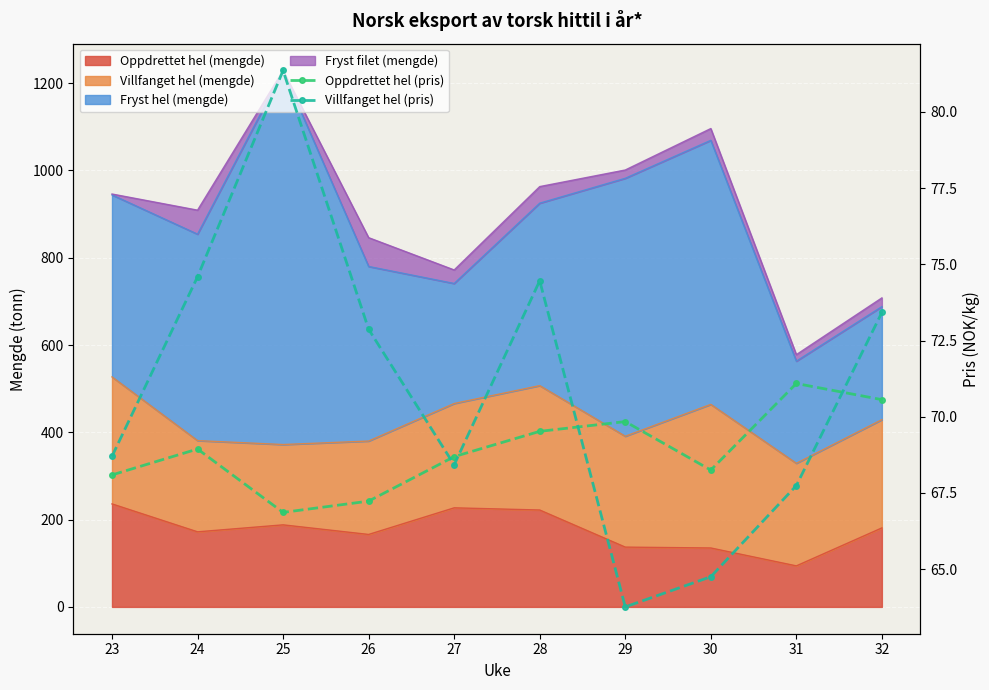

Reading left to right, extract all data points from this chart.

Oppdrettet hel (pris): 68.1	68.9	66.9	67.2	68.7	69.5	69.8	68.2	71.1	70.6
Villfanget hel (pris): 68.7	74.6	81.4	72.9	68.4	74.5	63.8	64.8	67.7	73.4